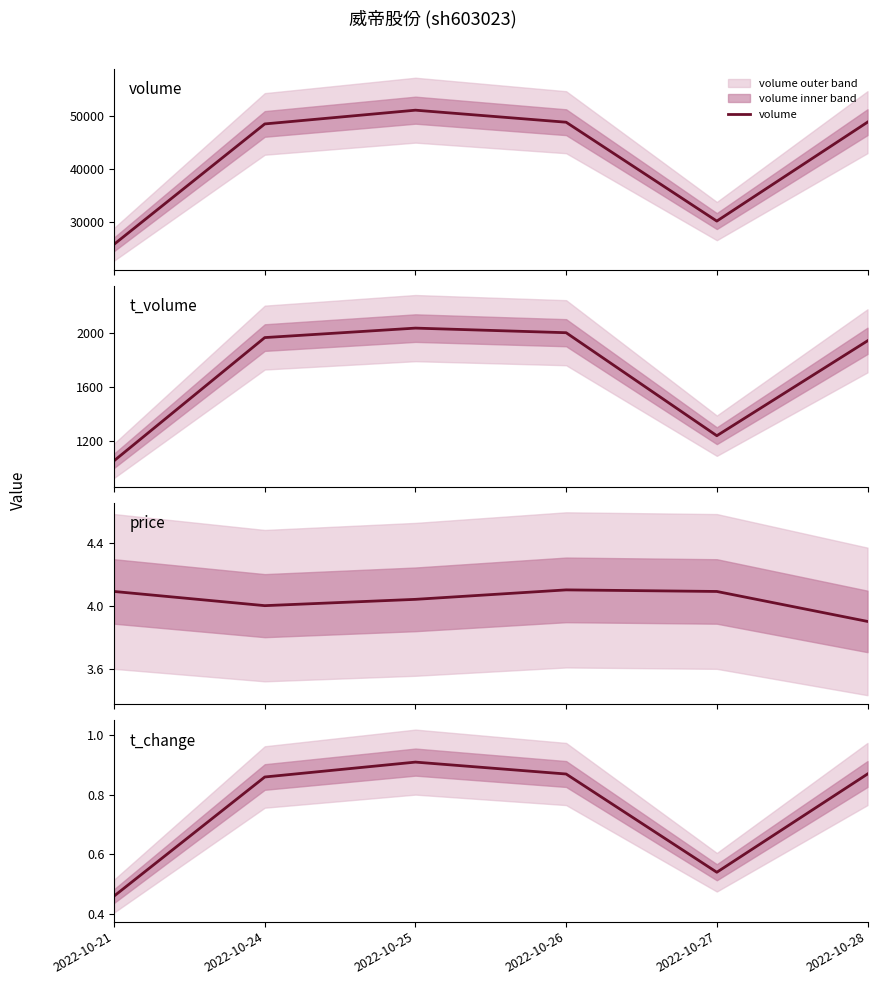

Which series has the widest spread of values?

volume